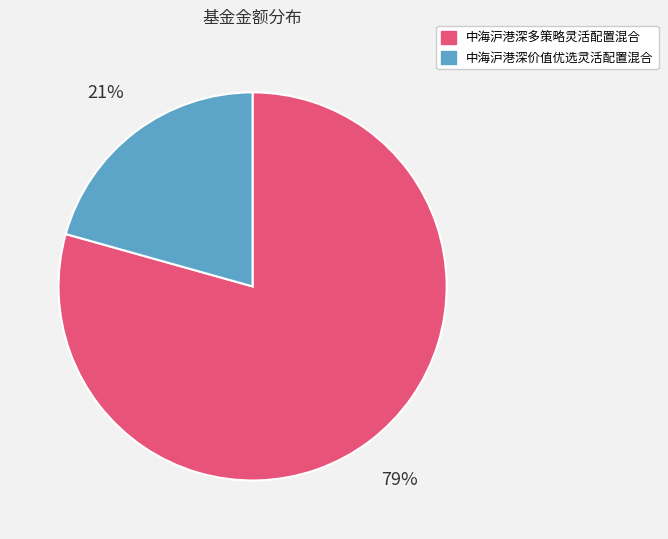

How many slices are in this pie chart?

2